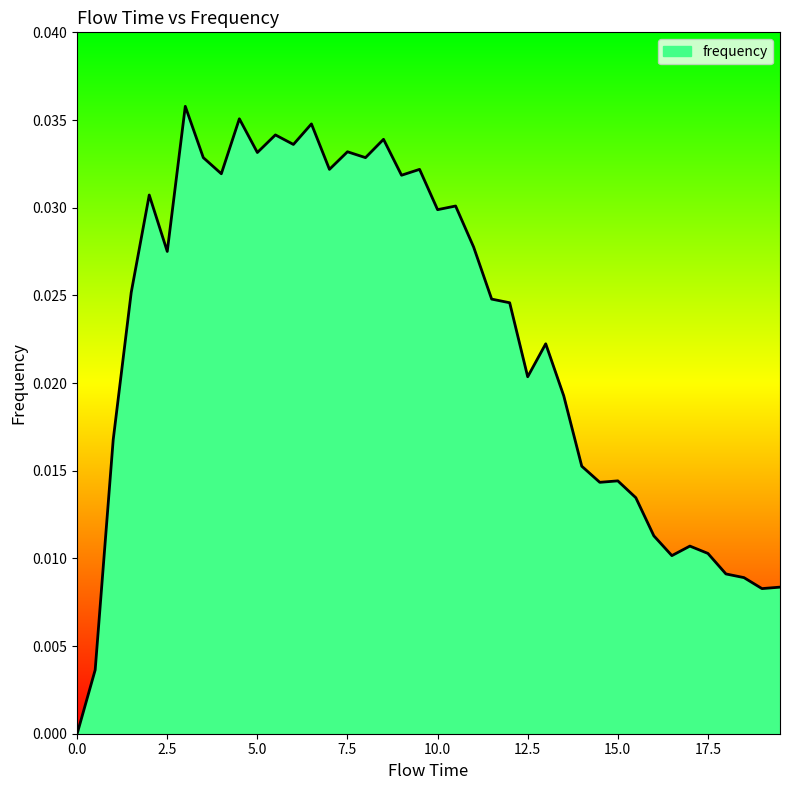

Does the chart display data point markers on the line(s)?

No